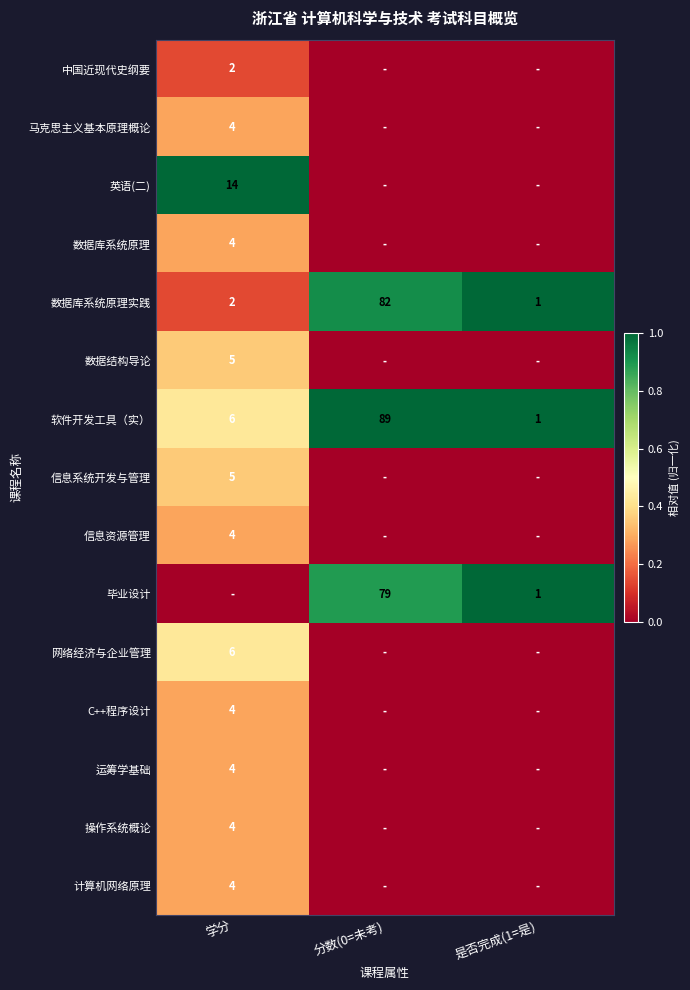

The 毕业设计 series shows 1 at 是否完成(1=是). True or false?

True